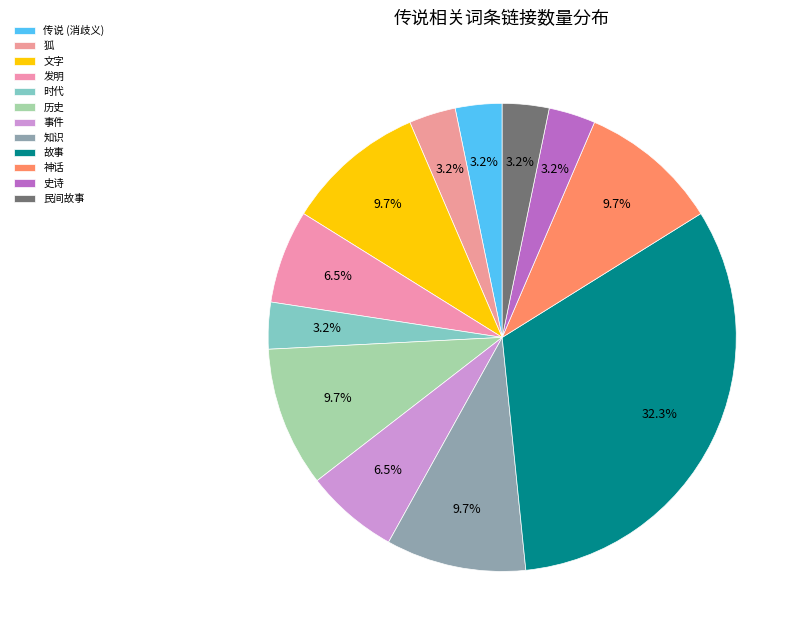

Which has a higher value, 传说 (消歧义) or 神话?

神话